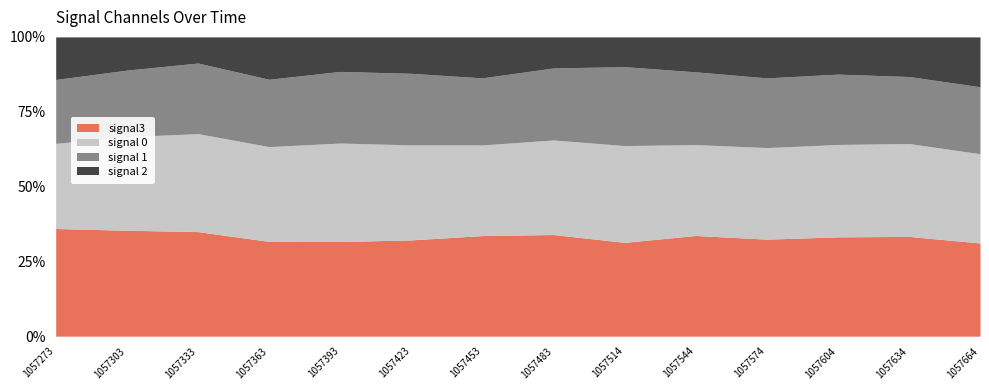

Between 1057544 and 1057604, which is larger?

1057604